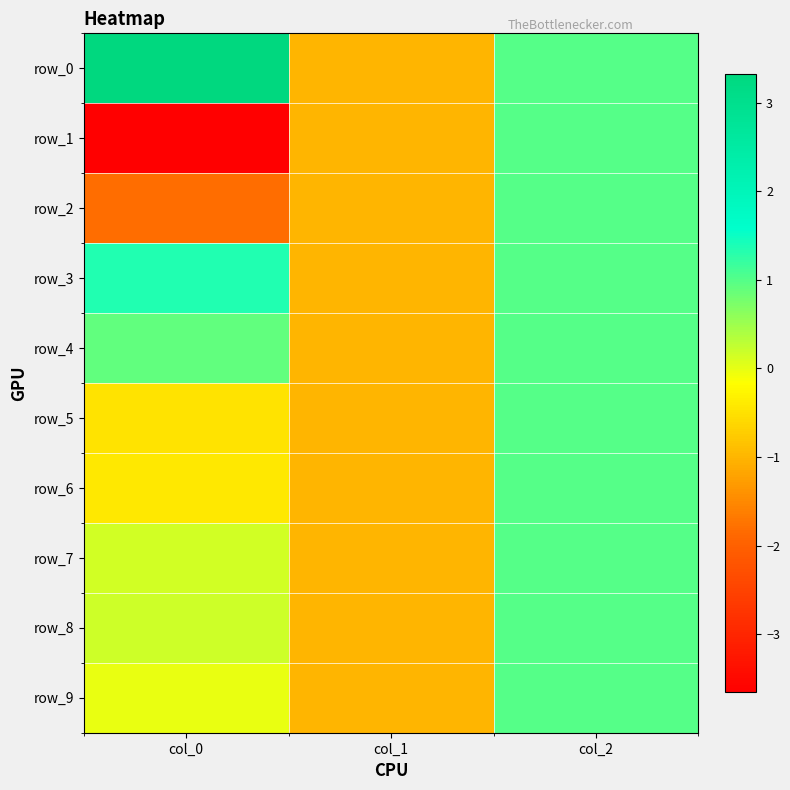

What is the greatest value displayed?

3.3